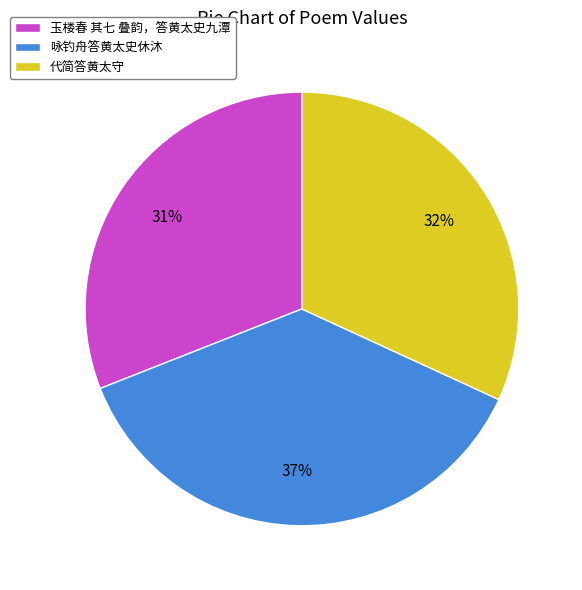

Between 玉楼春 其七 叠韵，答黄太史九潭 and 代简答黄太守, which is larger?

代简答黄太守